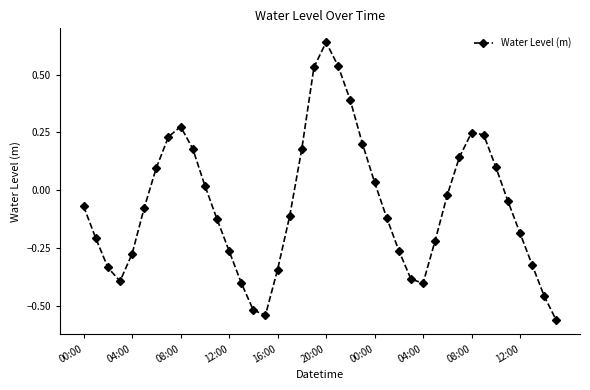

What is the difference between the maximum and minimum values?

1.2